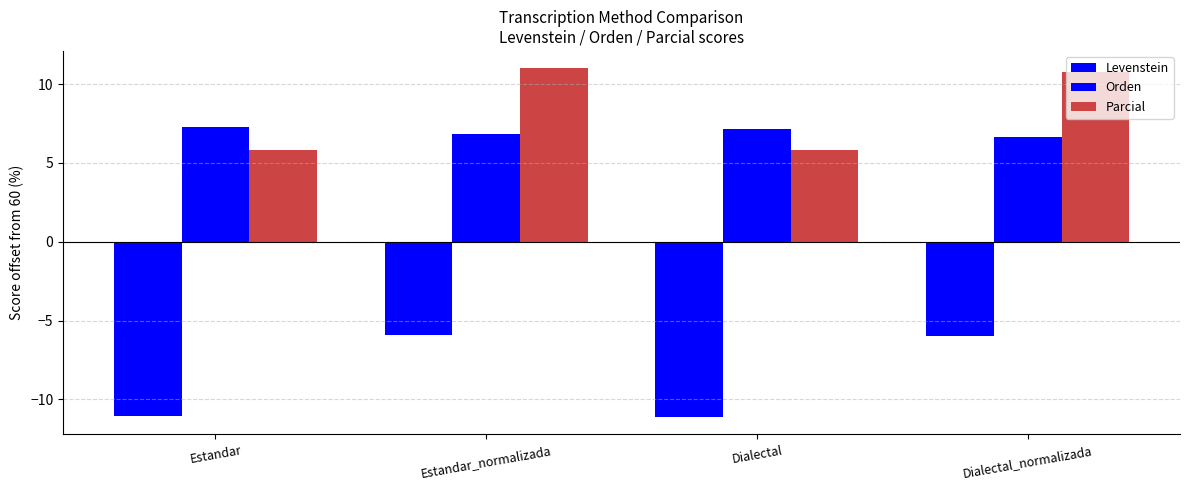

Reading right to left, list all the values displayed in this chart.

Levenstein: Dialectal_normalizada=-6.0	Dialectal=-11.1	Estandar_normalizada=-5.9	Estandar=-11.0
Orden: Dialectal_normalizada=6.7	Dialectal=7.1	Estandar_normalizada=6.8	Estandar=7.3
Parcial: Dialectal_normalizada=10.8	Dialectal=5.8	Estandar_normalizada=11.0	Estandar=5.8